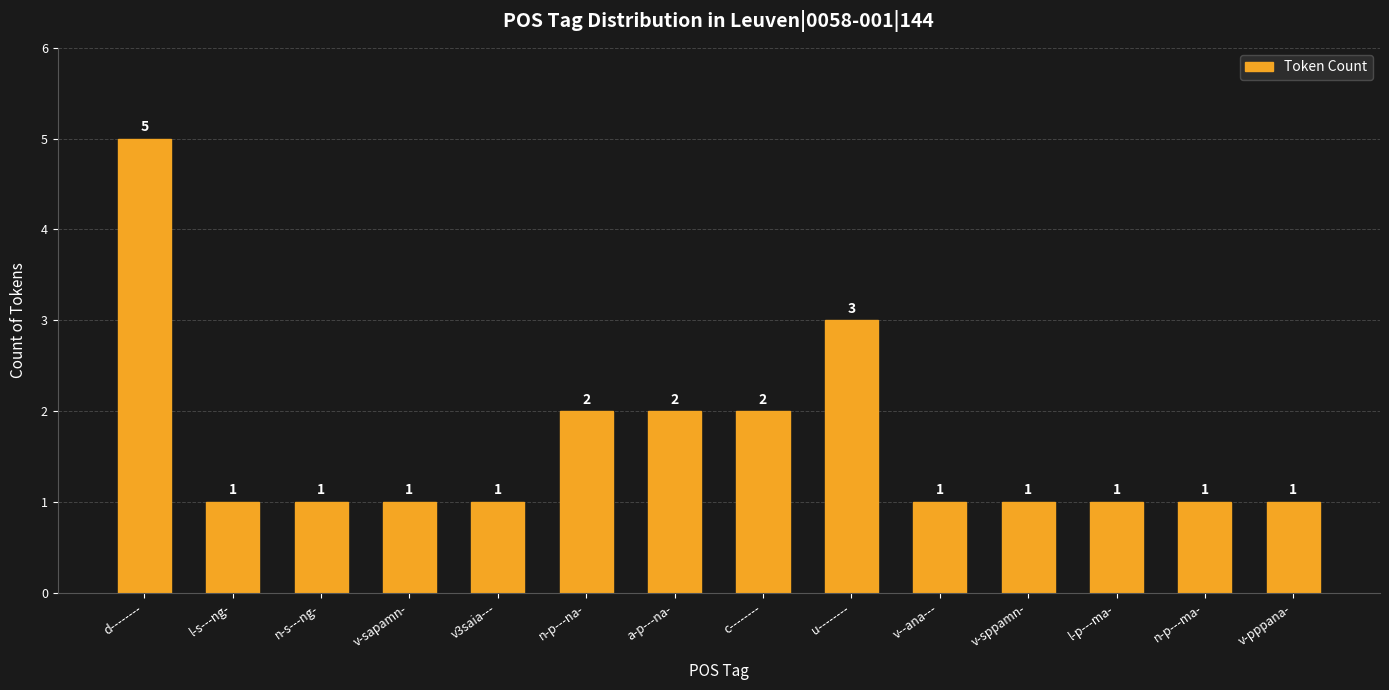

Approximately how many times larger is the value at d-------- compared to v-pppana-?

5.0